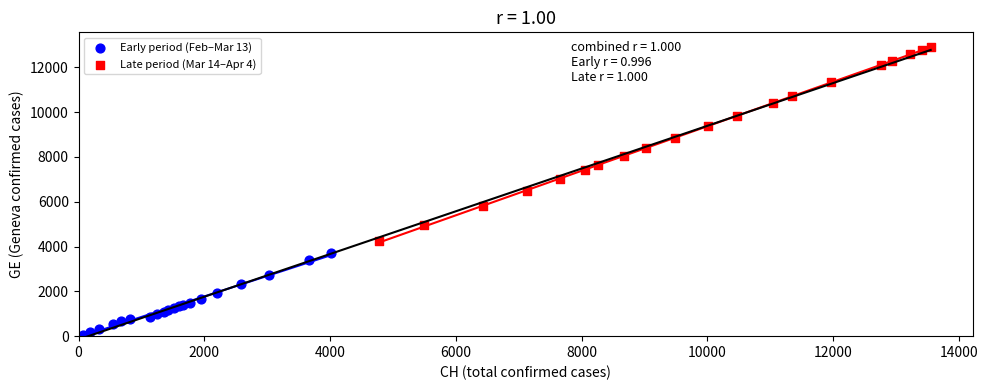

Which series reaches the minimum Y coordinate?

Early period (Feb–Mar 13)